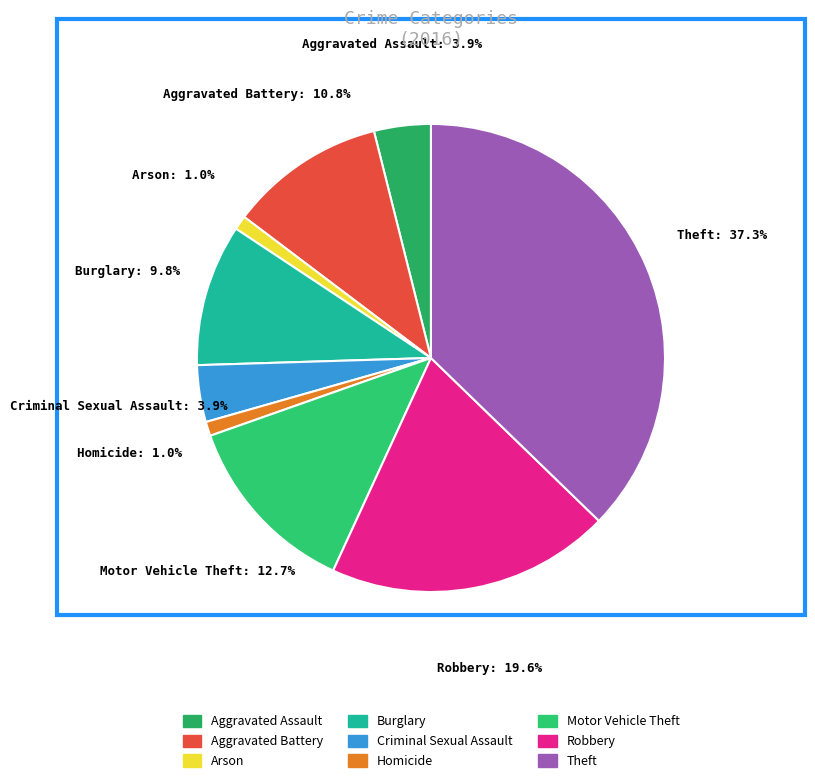

Combined, do Motor Vehicle Theft and Criminal Sexual Assault account for over 50%?

No